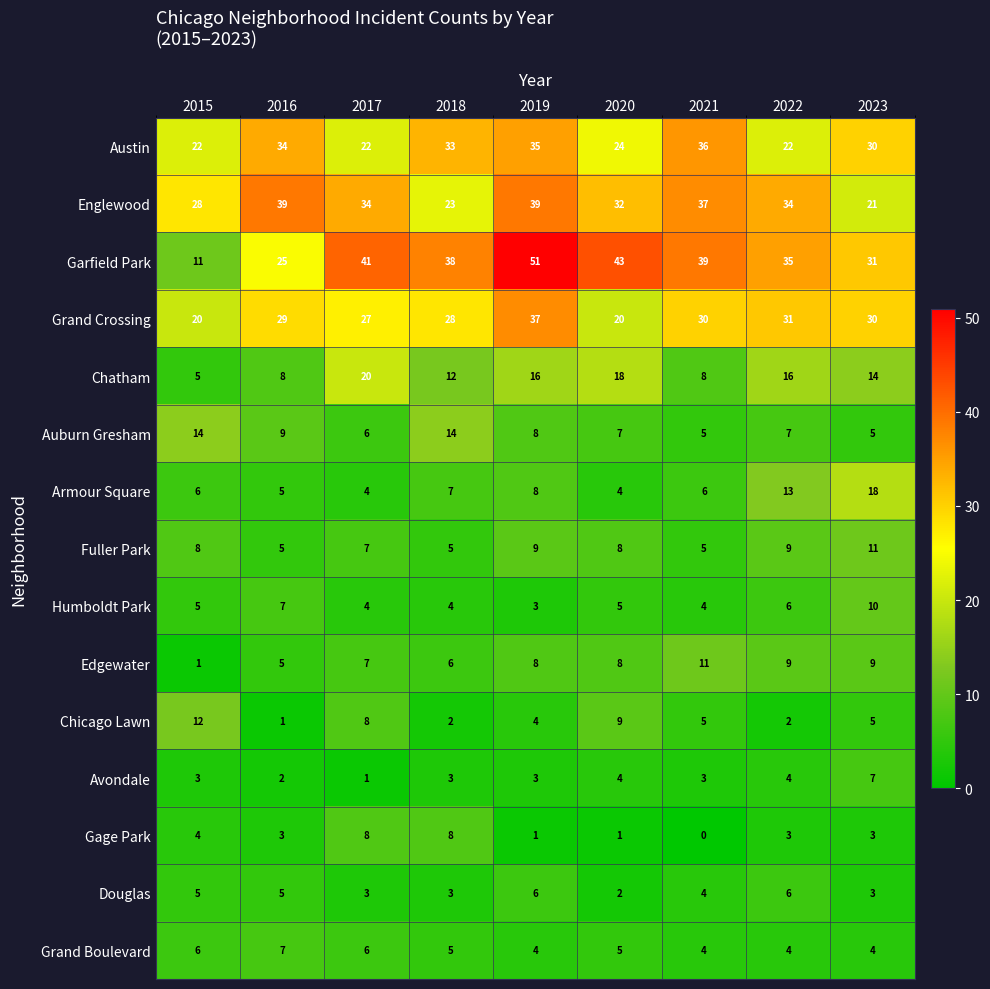

Read the Grand Crossing value at 2017.

27